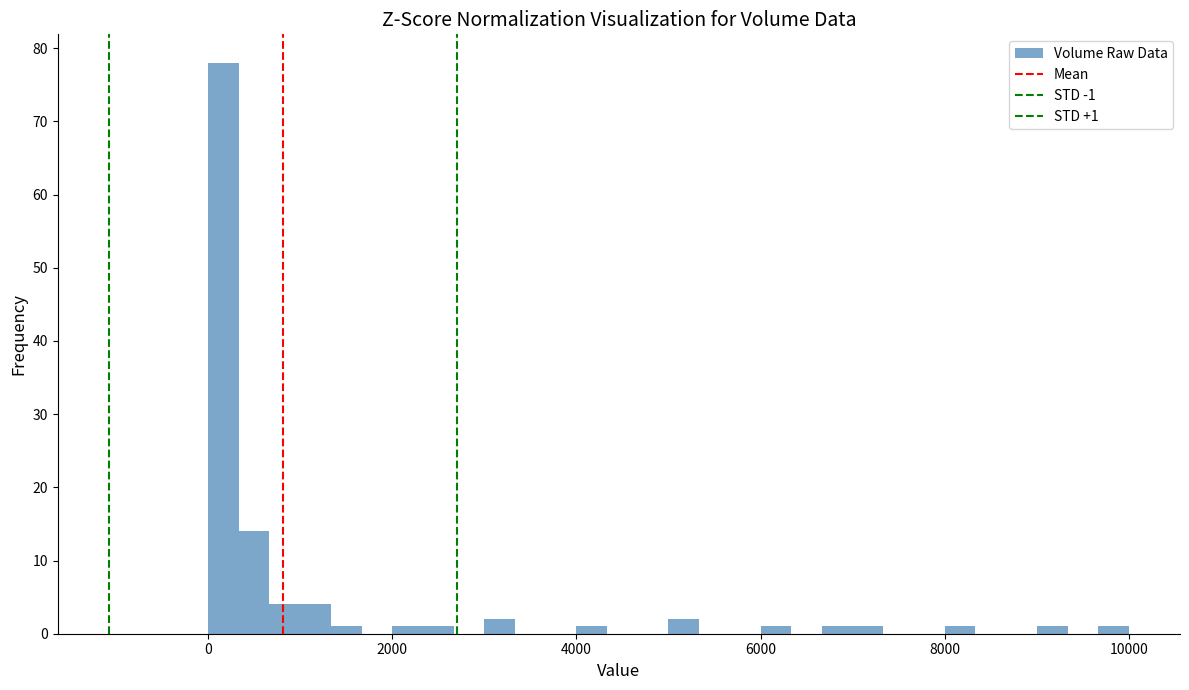

Around what value on the x-axis is the tallest bar? Give the approximate position of its centre, as read against the axis.

200